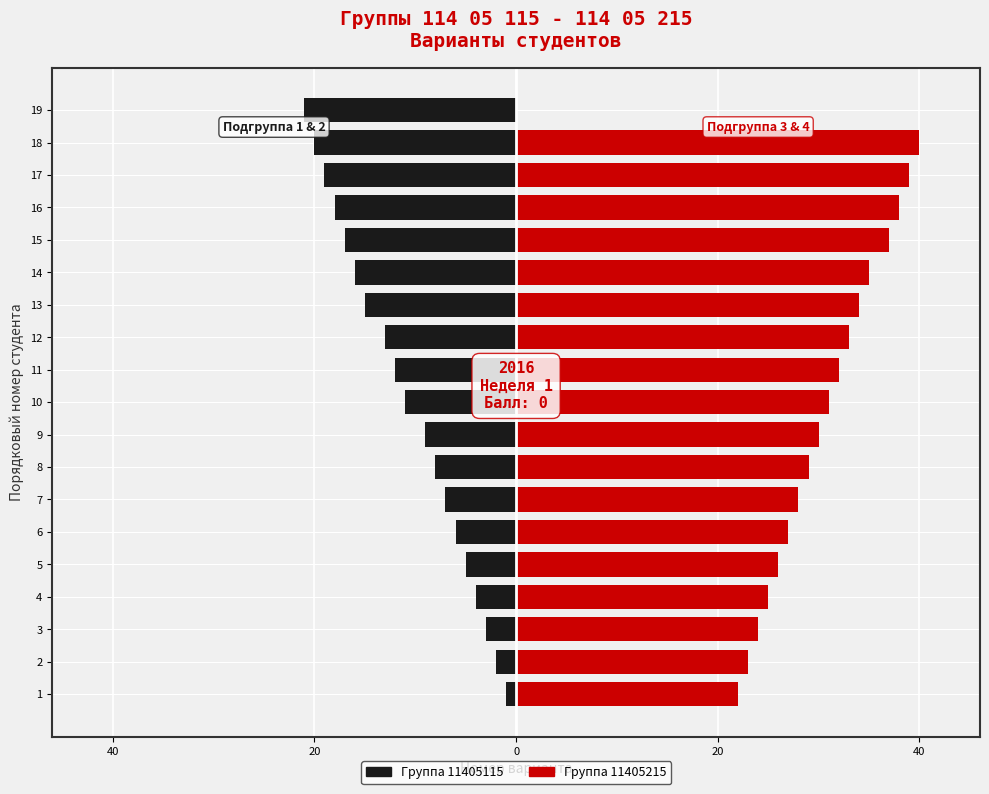

What is the value of the 13th bar from the left?

-15